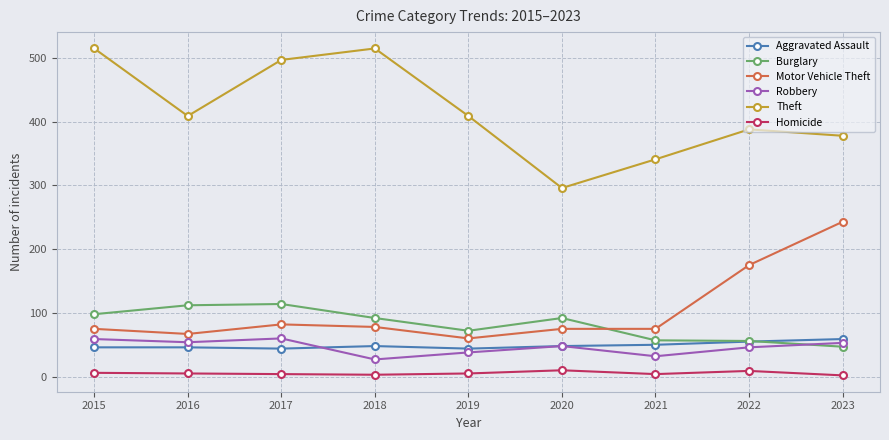

What is the sum of the Robbery values at 2018 and 2021?

59